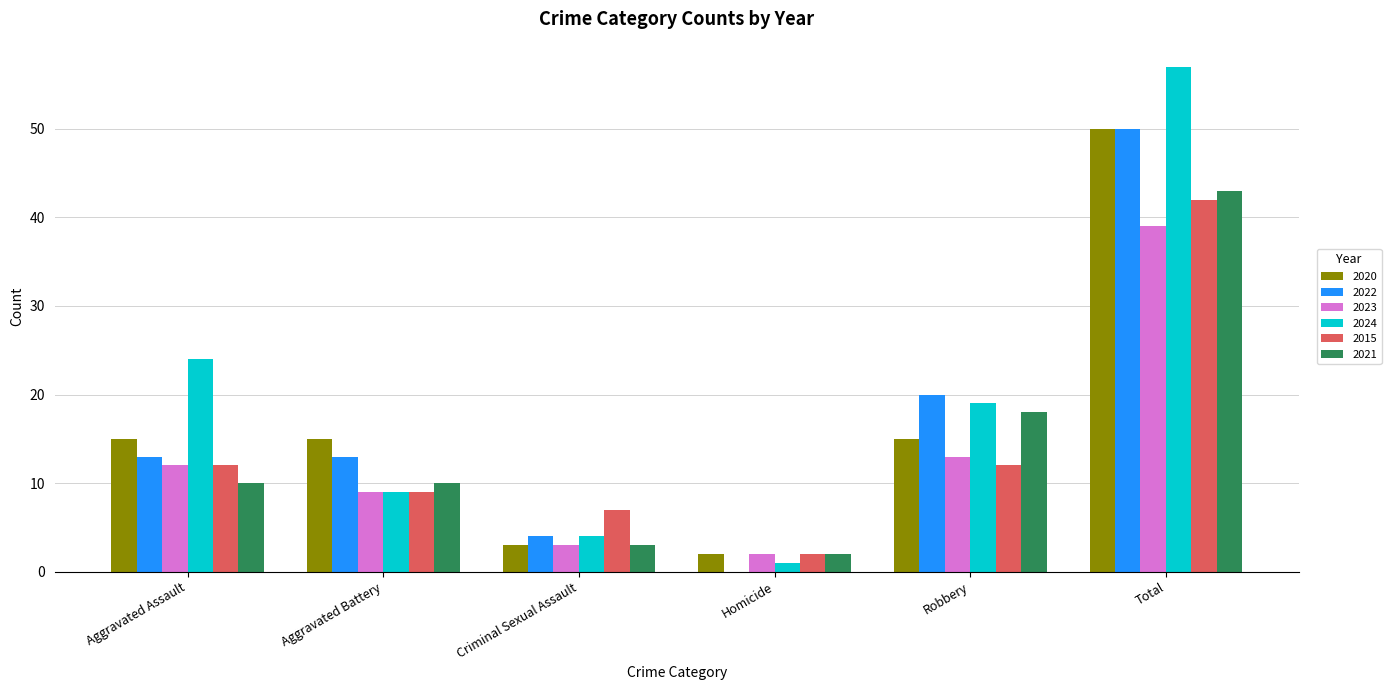

Which series has the largest total across all categories?

2024